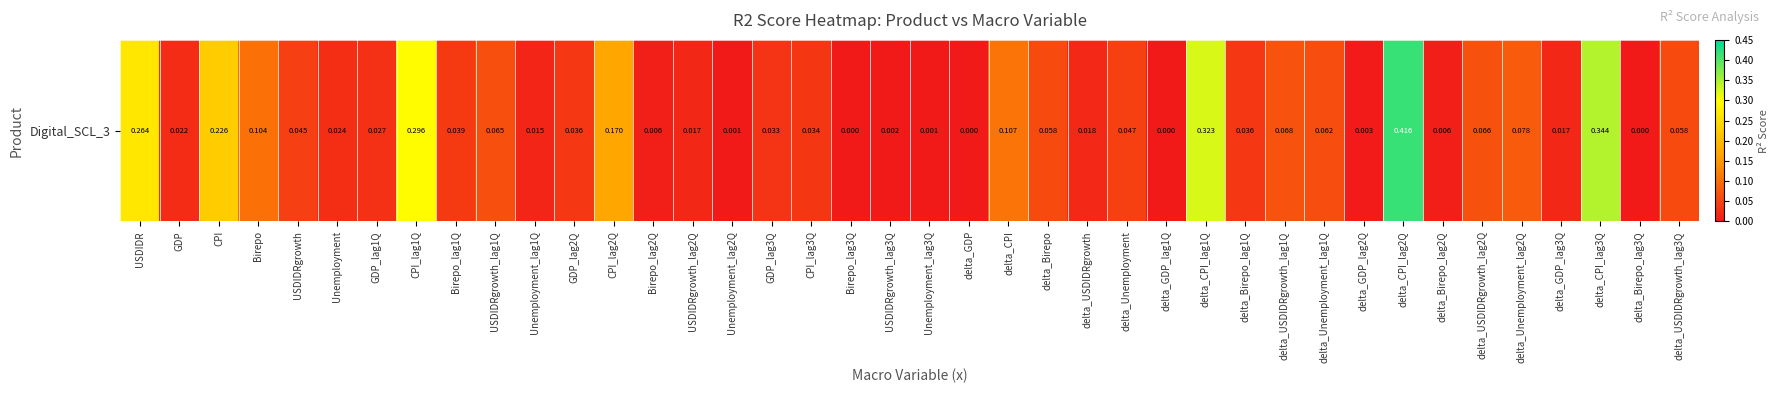

List the labels in order of value, smallest first.

delta_Birepo_lag3Q, delta_GDP, Birepo_lag3Q, delta_GDP_lag1Q, Unemployment_lag3Q, Unemployment_lag2Q, USDIDRgrowth_lag3Q, delta_GDP_lag2Q, delta_Birepo_lag2Q, Birepo_lag2Q, Unemployment_lag1Q, USDIDRgrowth_lag2Q, delta_GDP_lag3Q, delta_USDIDRgrowth, GDP, Unemployment, GDP_lag1Q, GDP_lag3Q, CPI_lag3Q, GDP_lag2Q, delta_Birepo_lag1Q, Birepo_lag1Q, USDIDRgrowth, delta_Unemployment, delta_Birepo, delta_USDIDRgrowth_lag3Q, delta_Unemployment_lag1Q, USDIDRgrowth_lag1Q, delta_USDIDRgrowth_lag2Q, delta_USDIDRgrowth_lag1Q, delta_Unemployment_lag2Q, Birepo, delta_CPI, CPI_lag2Q, CPI, USDIDR, CPI_lag1Q, delta_CPI_lag1Q, delta_CPI_lag3Q, delta_CPI_lag2Q